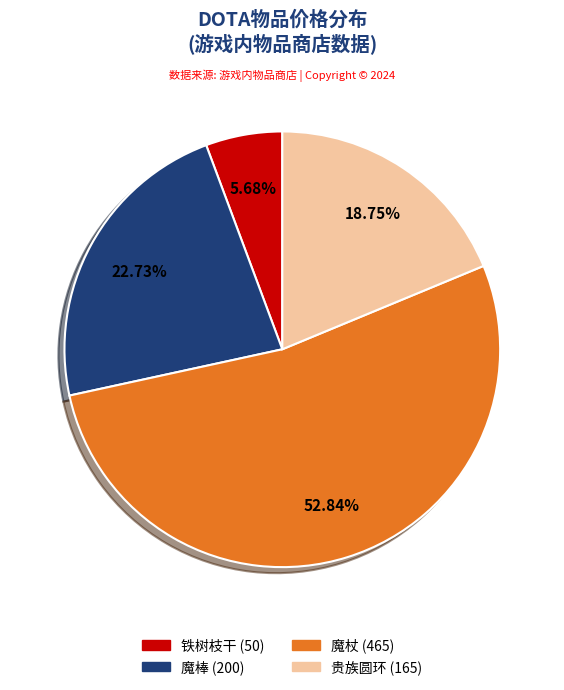

Approximately how many times larger is the value at 铁树枝干 compared to 贵族圆环?

0.3